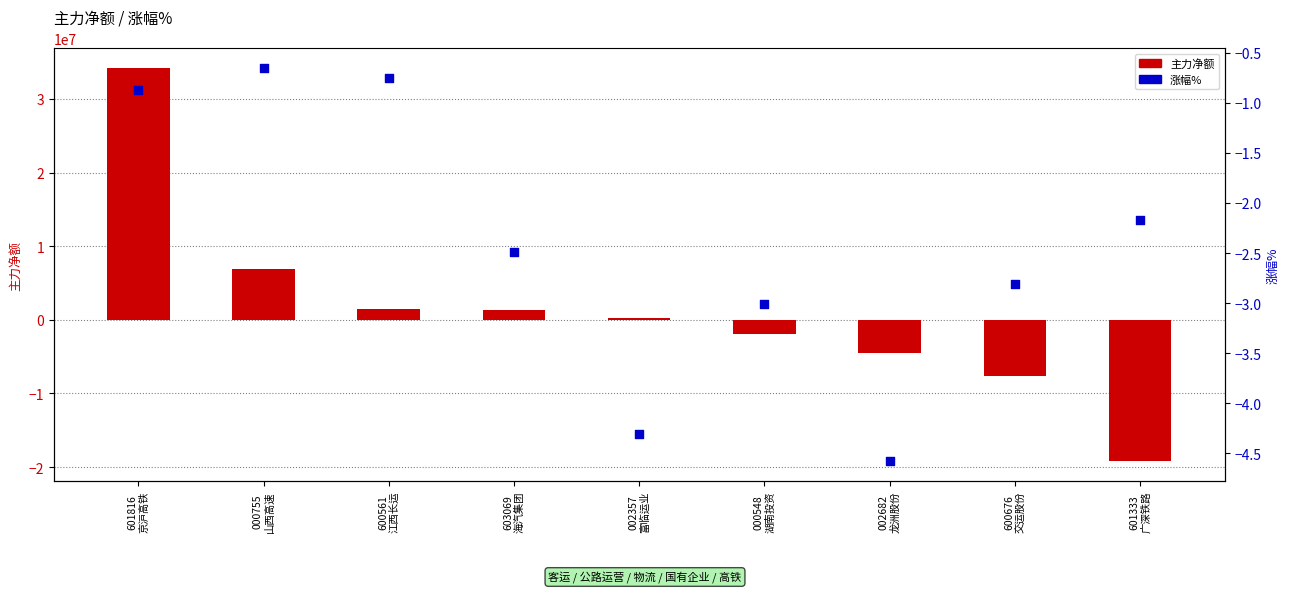

Which series has the largest total across all categories?

主力净额